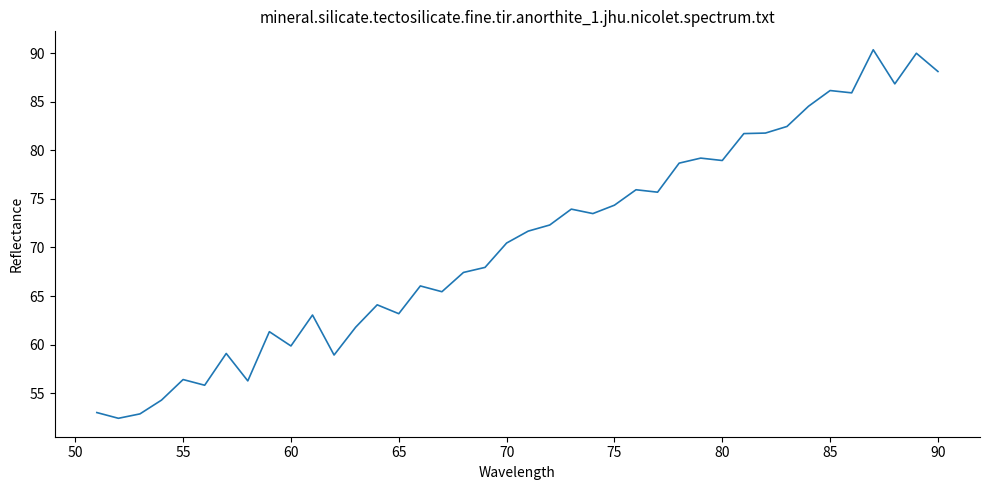

Does the chart display data point markers on the line(s)?

No